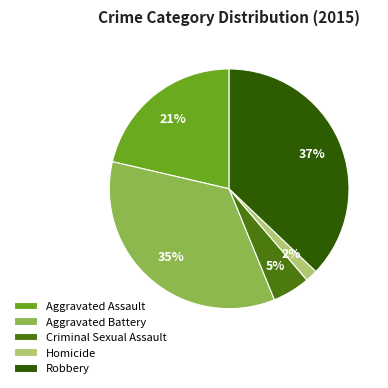

What percentage is the Criminal Sexual Assault slice, to the nearest percent?

5%